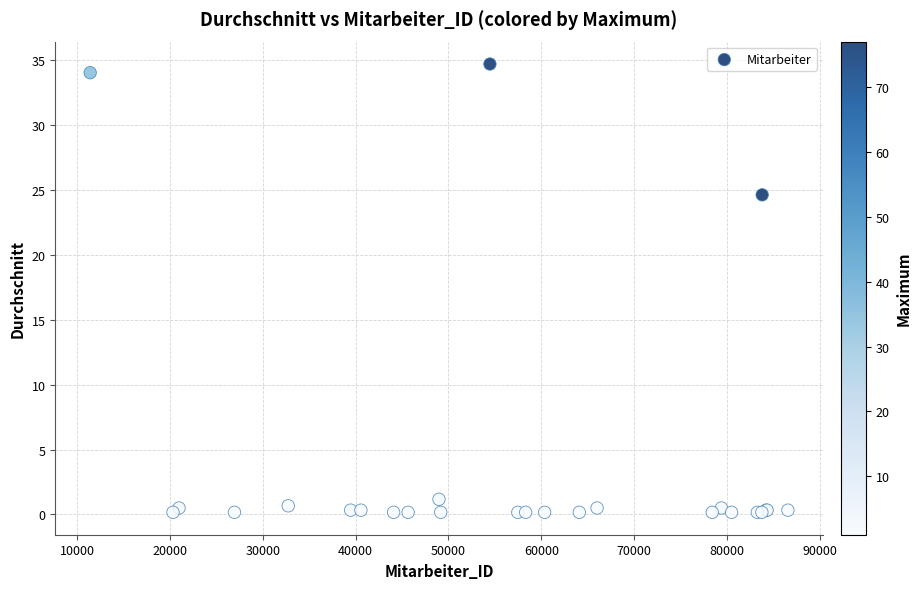

What Y value in the scatter plot is closest to 17?

24.6